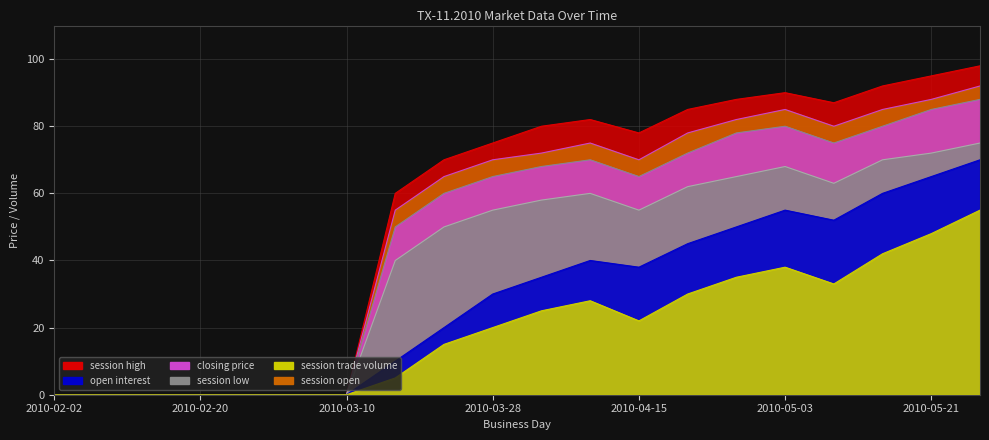

Which has a higher value, 2010-03-28 or 2010-05-15?

2010-05-15